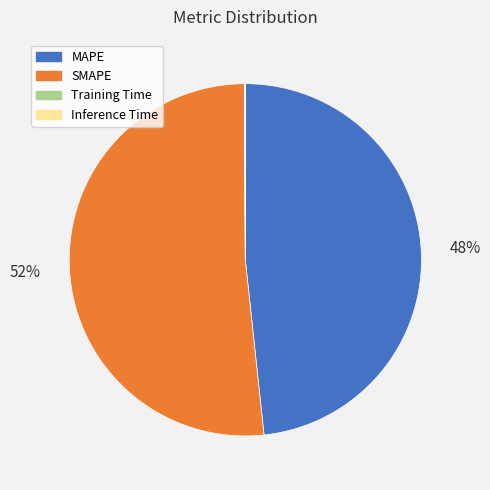

True or false: MAPE accounts for 48% of the total.

True